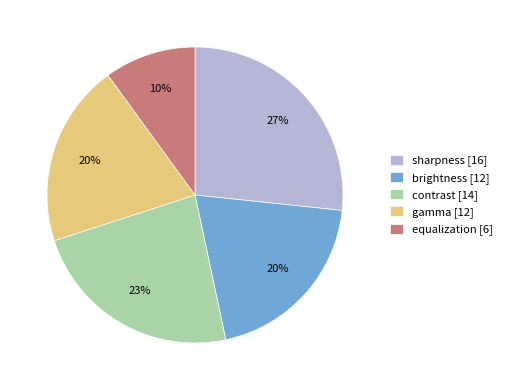

Which has a higher value, sharpness [16] or equalization [6]?

sharpness [16]